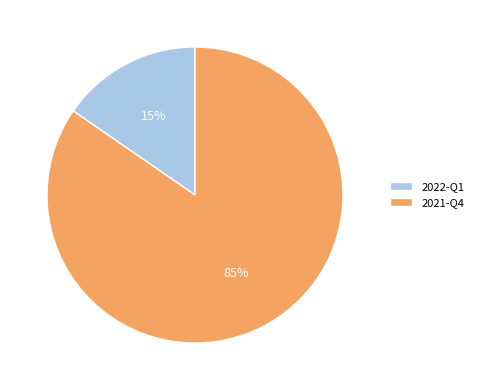

Rank the categories by value from highest to lowest.

2021-Q4, 2022-Q1